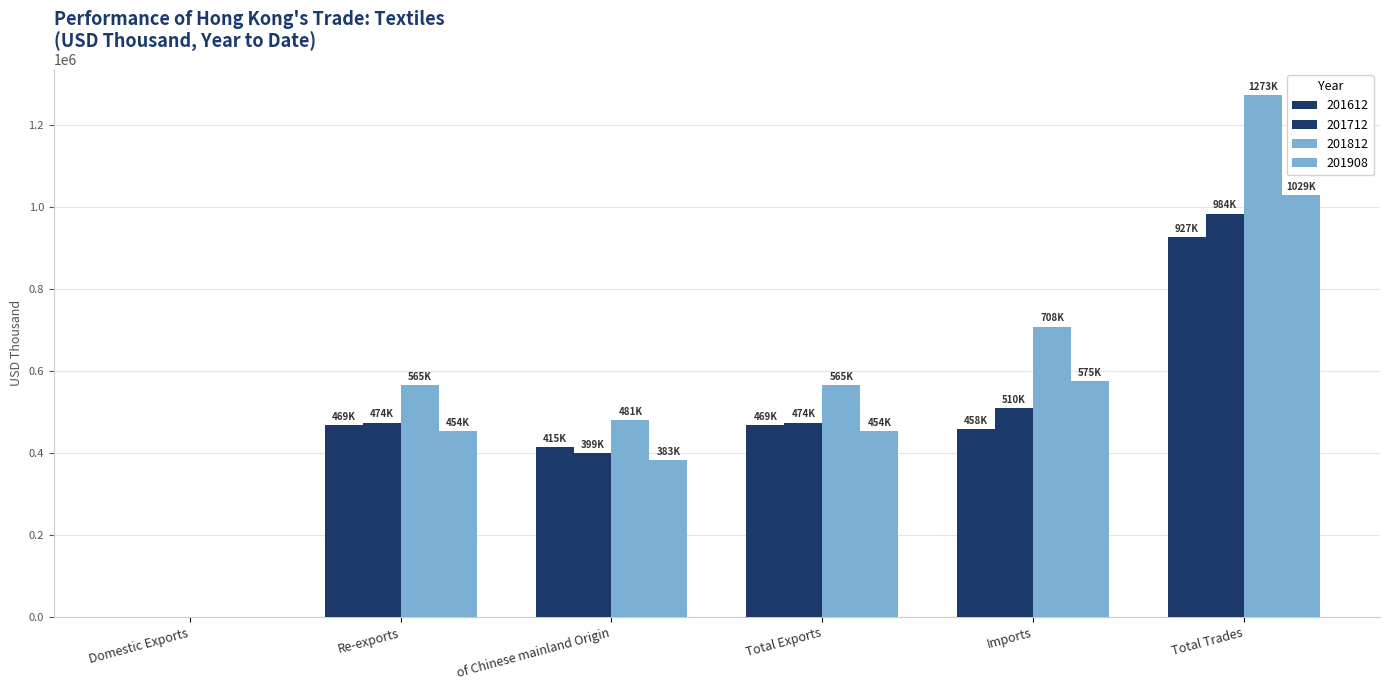

How many values in the 201612 series exceed 468667?

3